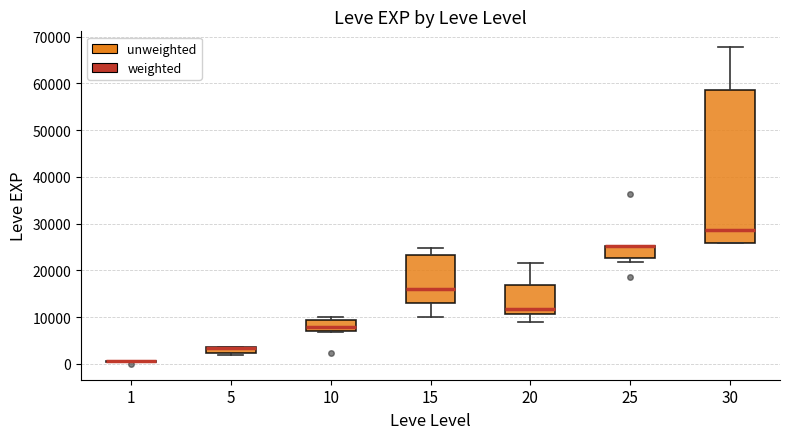

Where is the lower edge of the box at x = 10 on the y-axis? The values are not printed on the chart, so give them approximately, as read against the axis.

7000